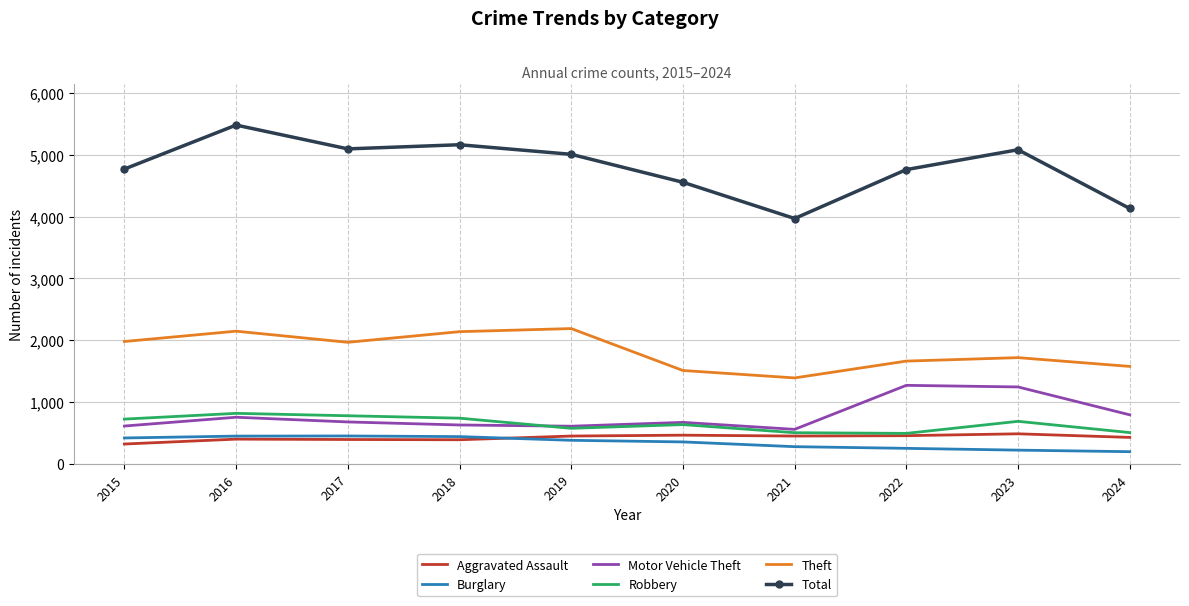

True or false: Robbery and Motor Vehicle Theft intersect in this chart.

True